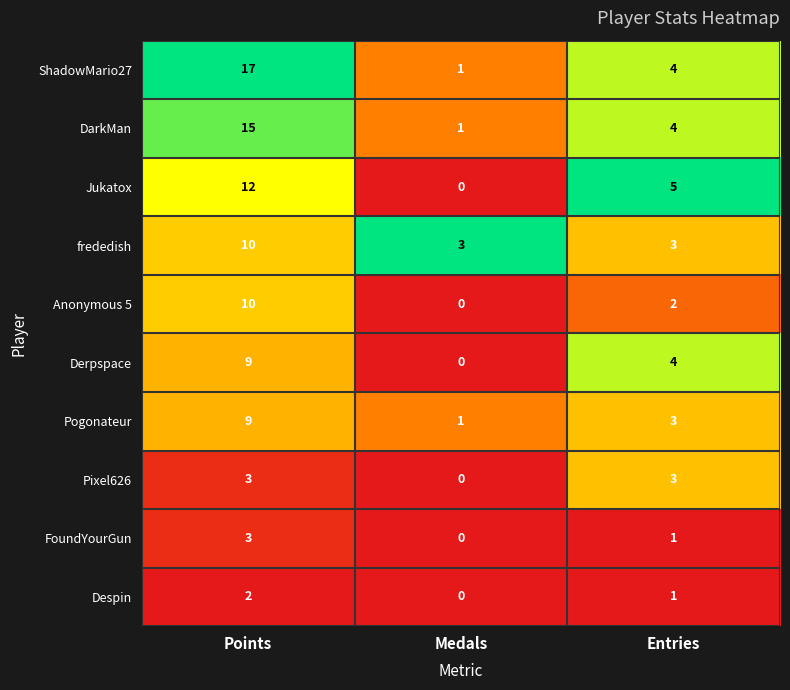

Count the FoundYourGun values in the range 0 to 3.

3